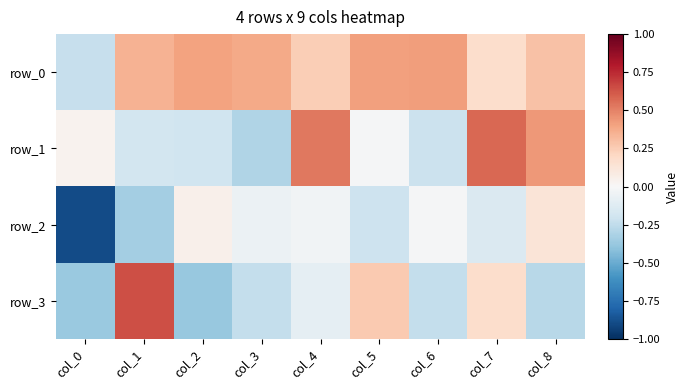

At which label does row_3 first exceed 0?

col_1